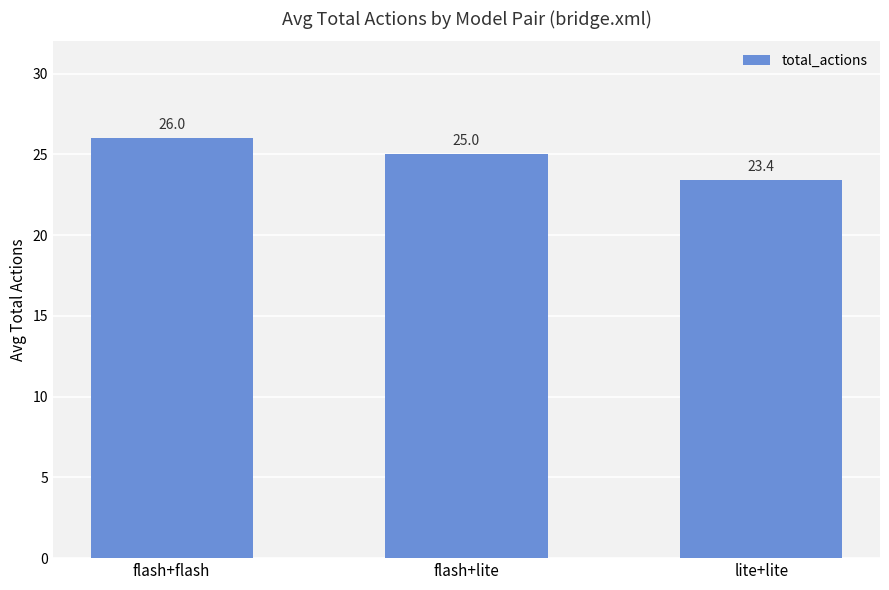

What is the minimum value shown in the chart?

23.4